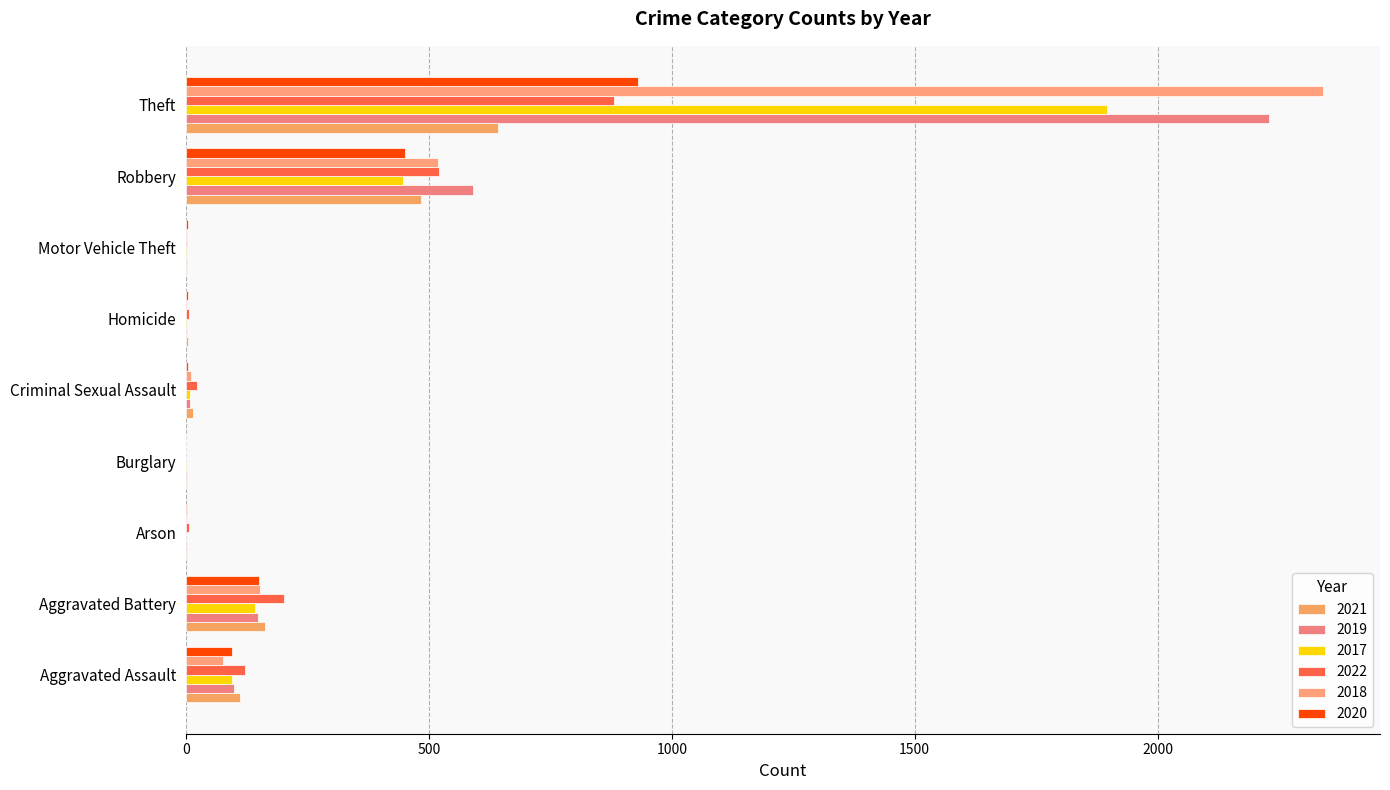

How many series are shown in this chart?

6